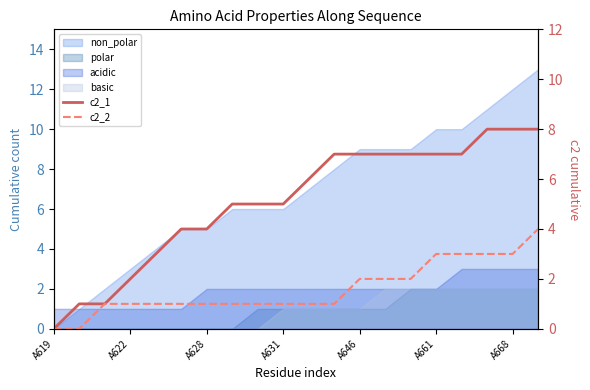

True or false: c2_2 has more than 0 points higher than both neighbors.

False